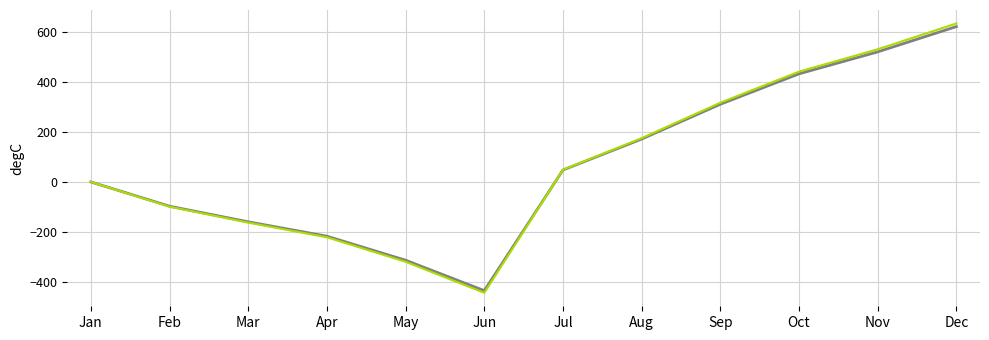

At which category does the chart reach its peak across all series?

Dec